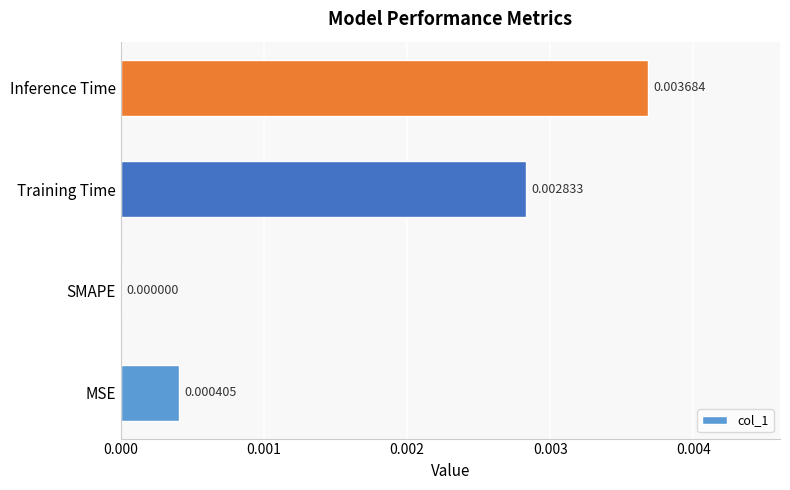

Where is the data nearest to the value 0?

SMAPE